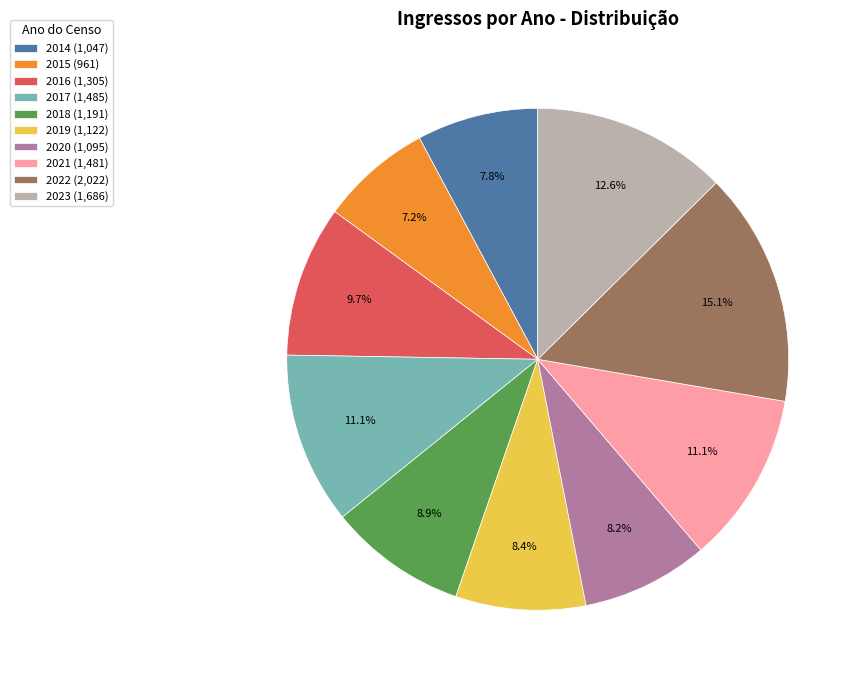

What is the largest slice in the pie chart?

2022